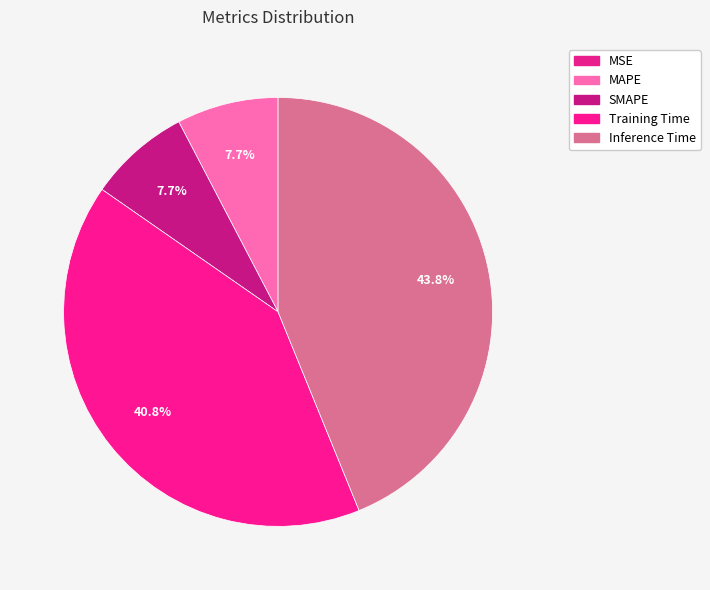

Count the number of slices in the pie.

5